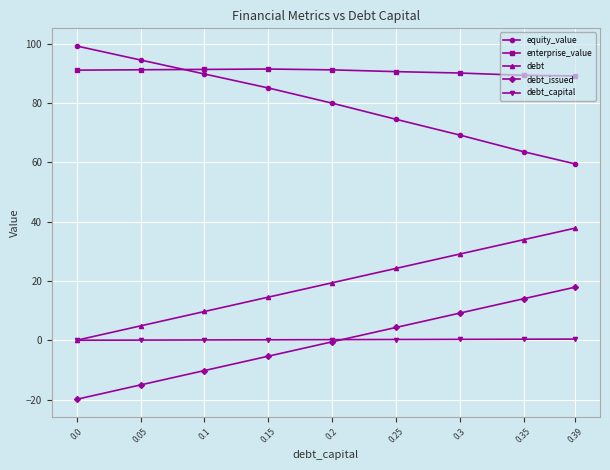

What is the maximum value shown in the chart?

99.2